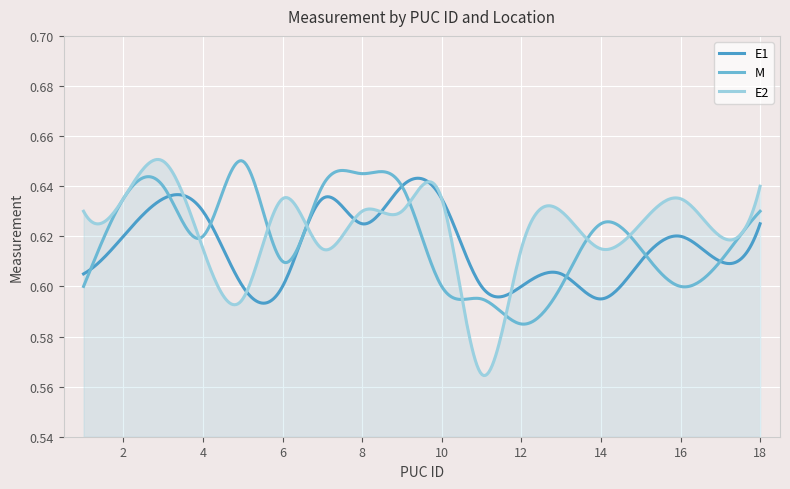

True or false: E1 and E2 intersect in this chart.

True